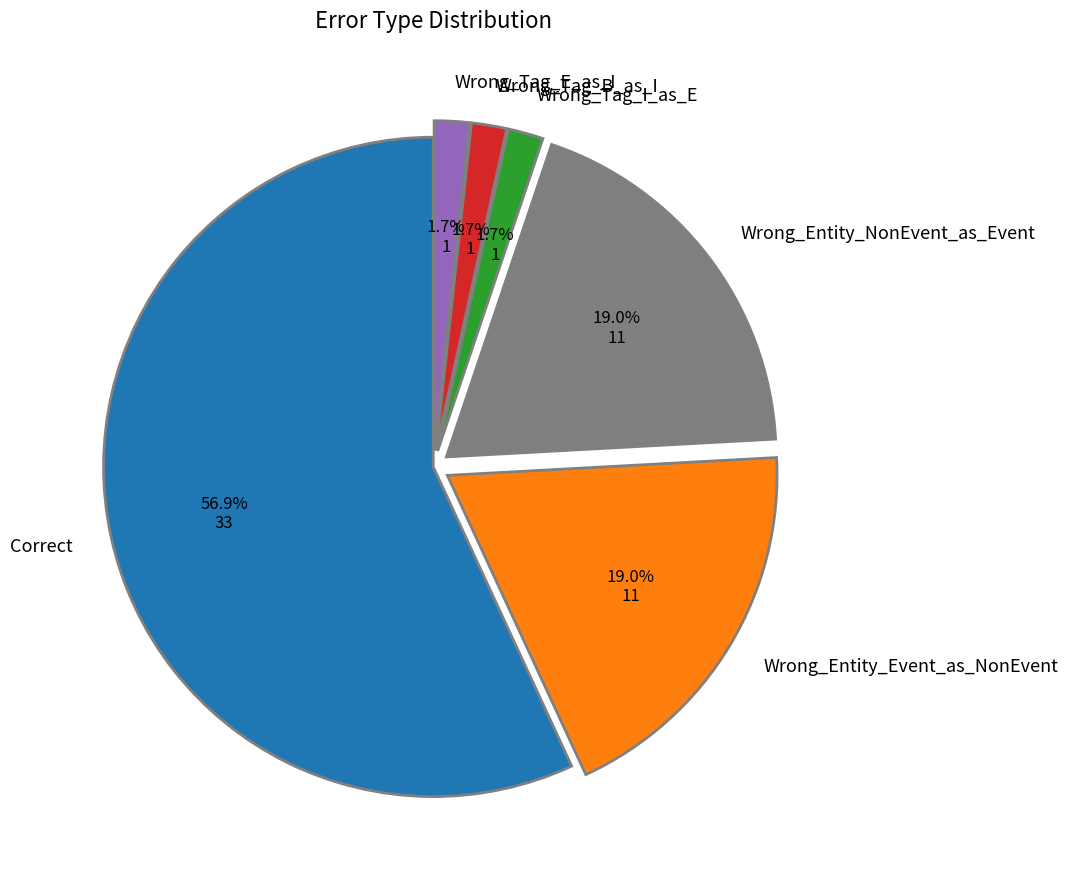

How much of the chart is everything except Wrong_Tag_B_as_I?

98.3%